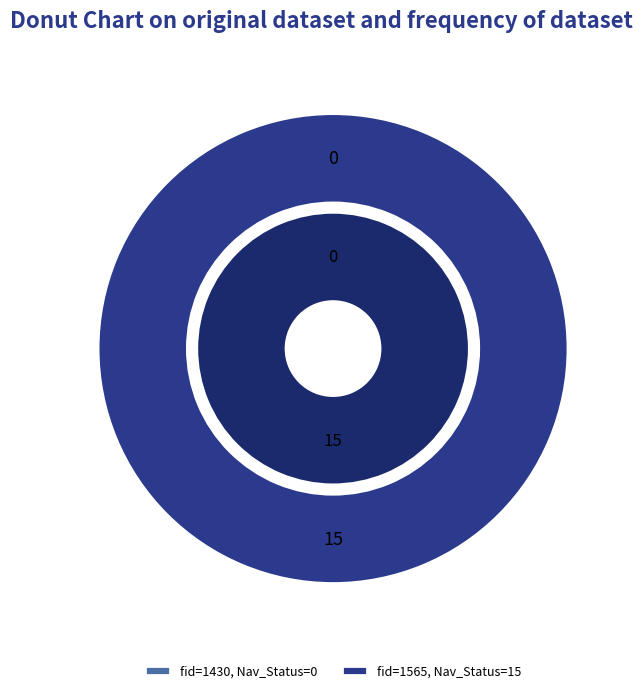

How many slices are in this pie chart?

2